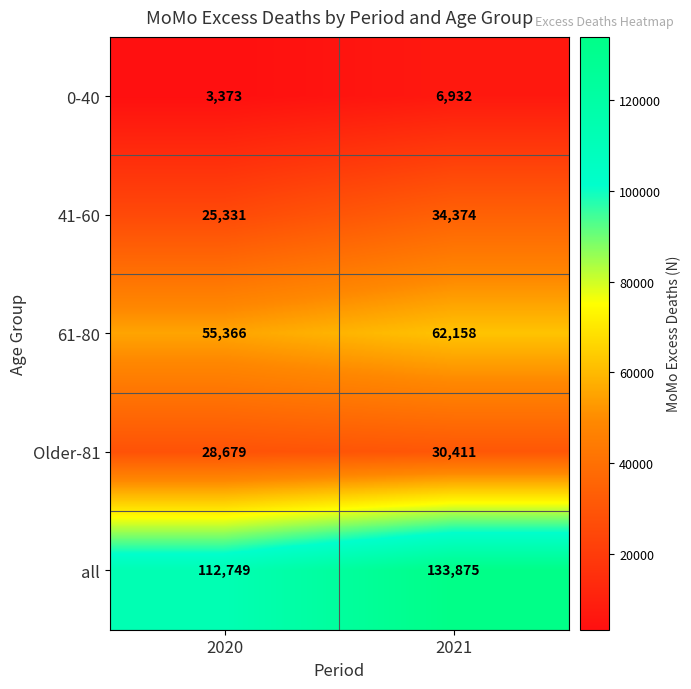

What is the approximate value of all at 2020, to the nearest 50?

112750